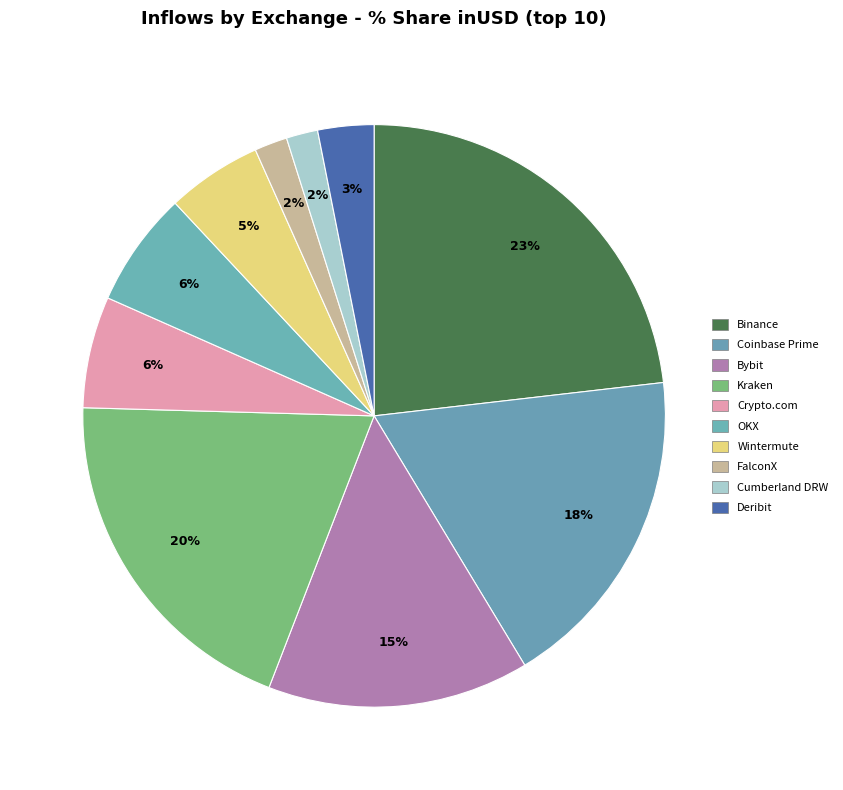

How many slices are in this pie chart?

10